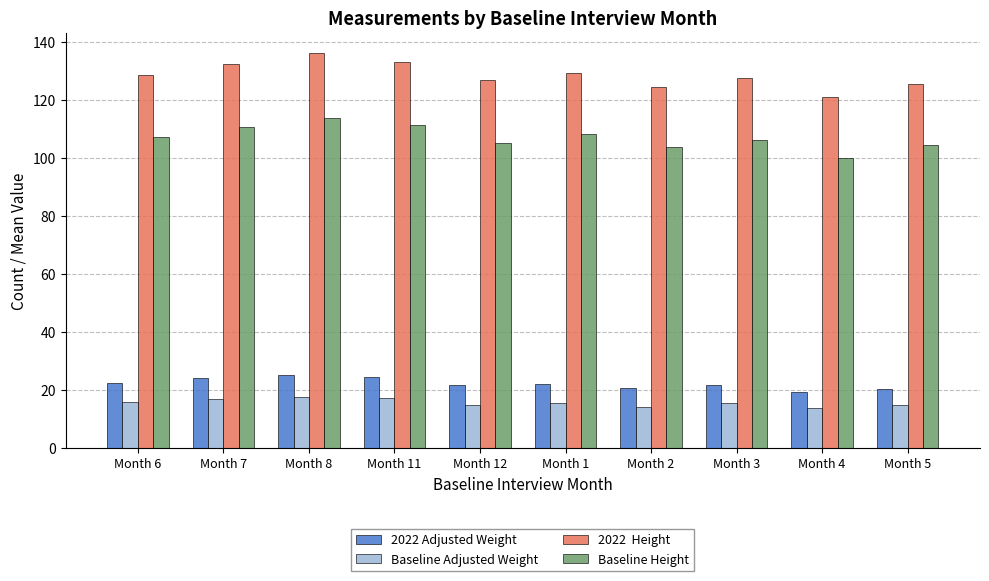

What is the spread (max minus min) of values at Month 6?

112.7